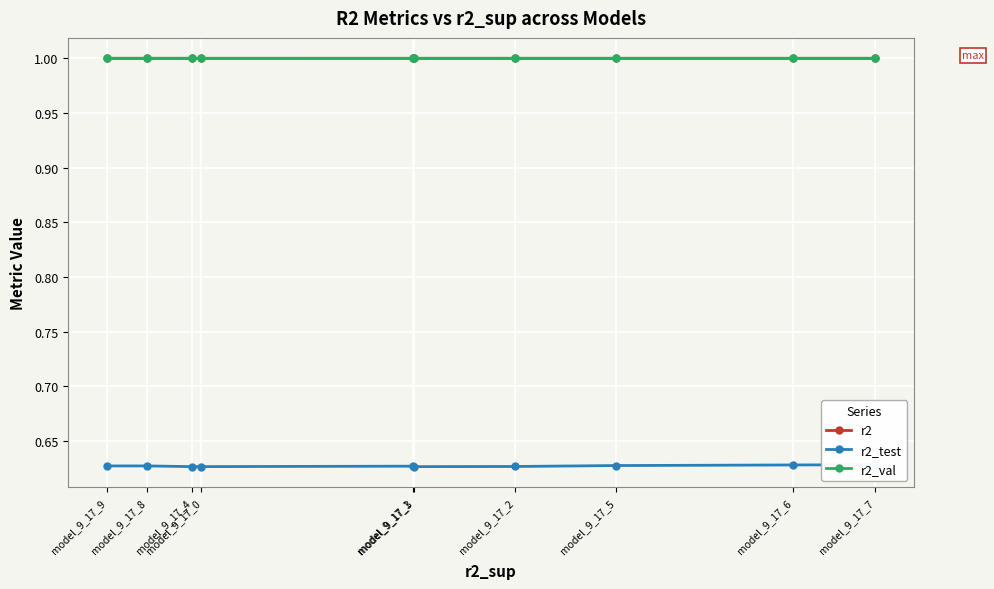

What is the sum of the r2_val values at model_9_17_6 and model_9_17_5?

2.0